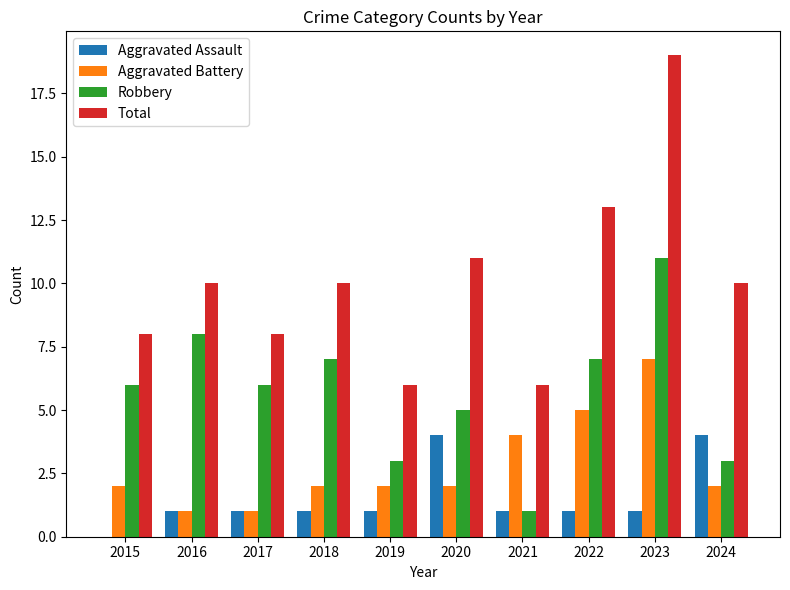

Reading left to right, what are all the values shown in this chart?

Aggravated Assault: 2015=0	2016=1	2017=1	2018=1	2019=1	2020=4	2021=1	2022=1	2023=1	2024=4
Aggravated Battery: 2015=2	2016=1	2017=1	2018=2	2019=2	2020=2	2021=4	2022=5	2023=7	2024=2
Robbery: 2015=6	2016=8	2017=6	2018=7	2019=3	2020=5	2021=1	2022=7	2023=11	2024=3
Total: 2015=8	2016=10	2017=8	2018=10	2019=6	2020=11	2021=6	2022=13	2023=19	2024=10